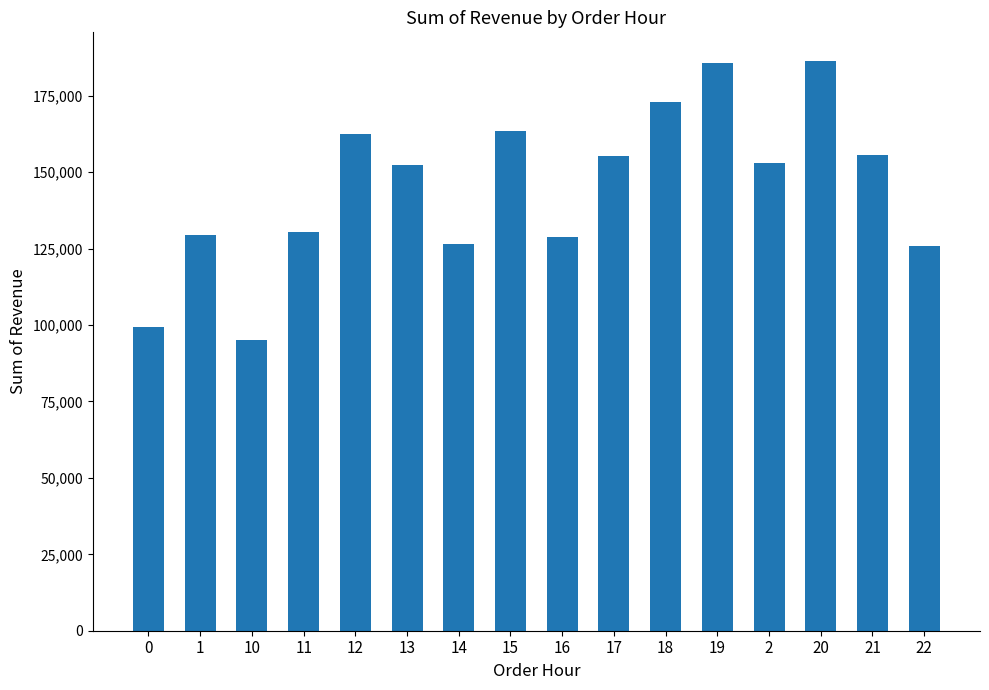

What is the label of the 7th bar from the left?

14